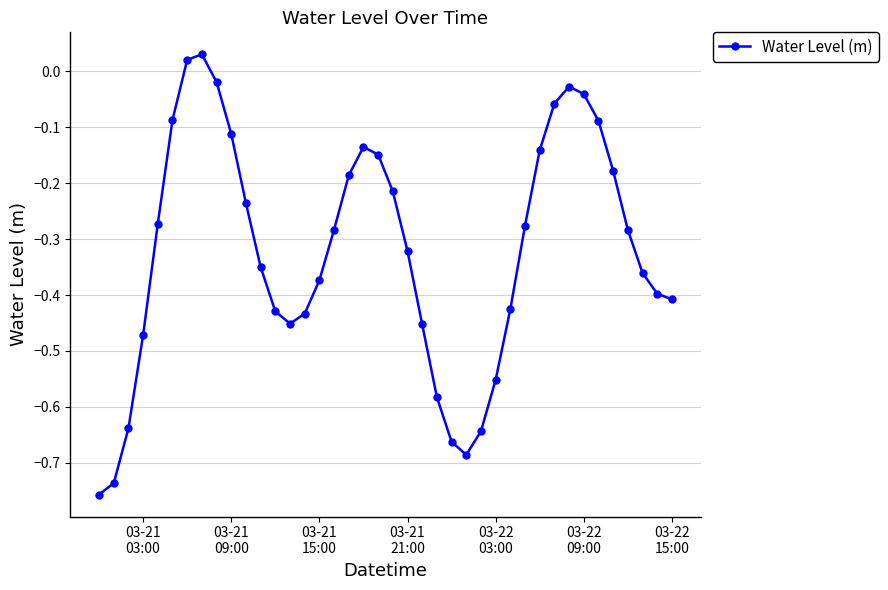

How many interior local valleys (lower than both neighbors) does the data have?

2